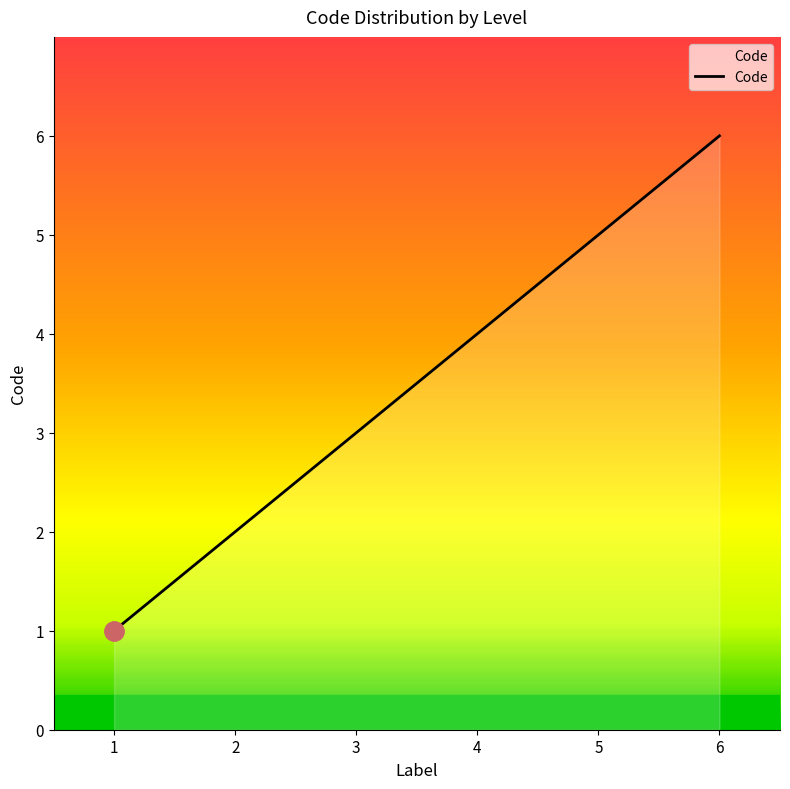

What is the sum of the values at 3 and 4?

7